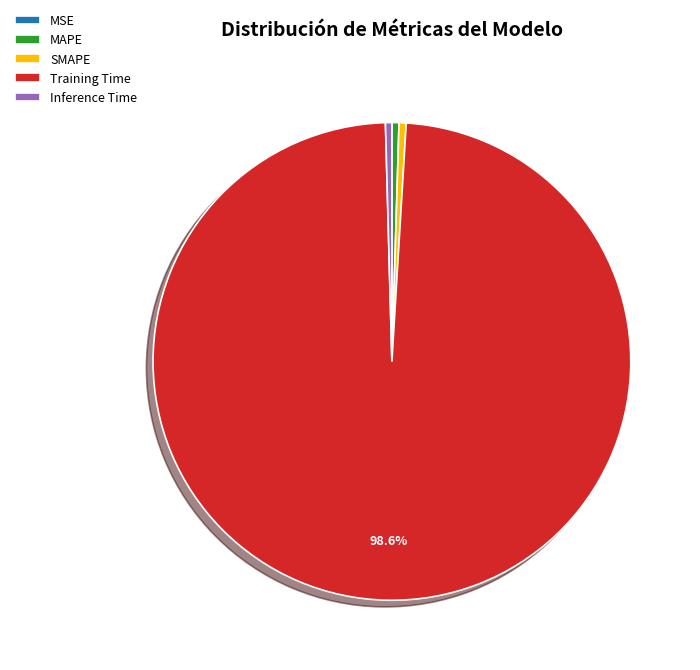

Is there a majority slice in this chart?

Yes